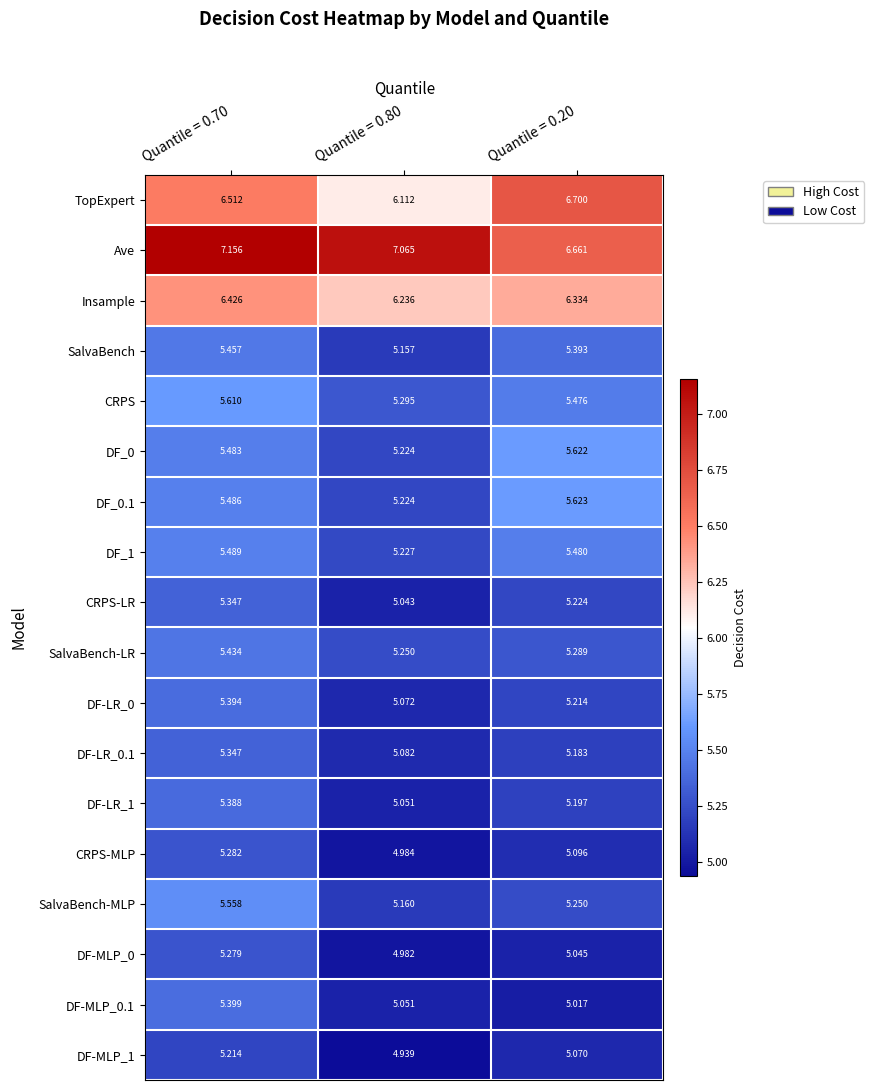

Which series has the largest total across all categories?

Ave